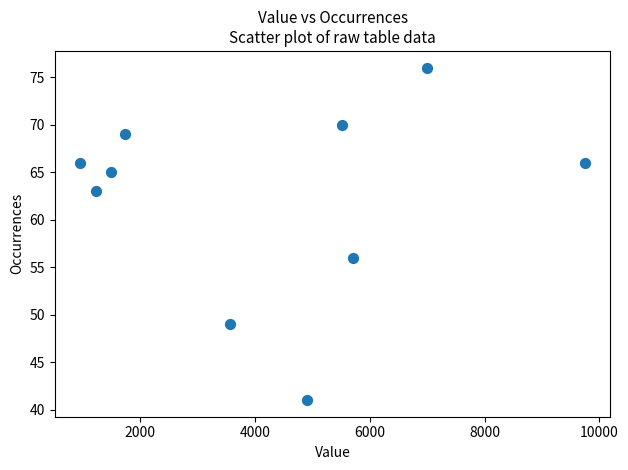

What is the average X value?

4190